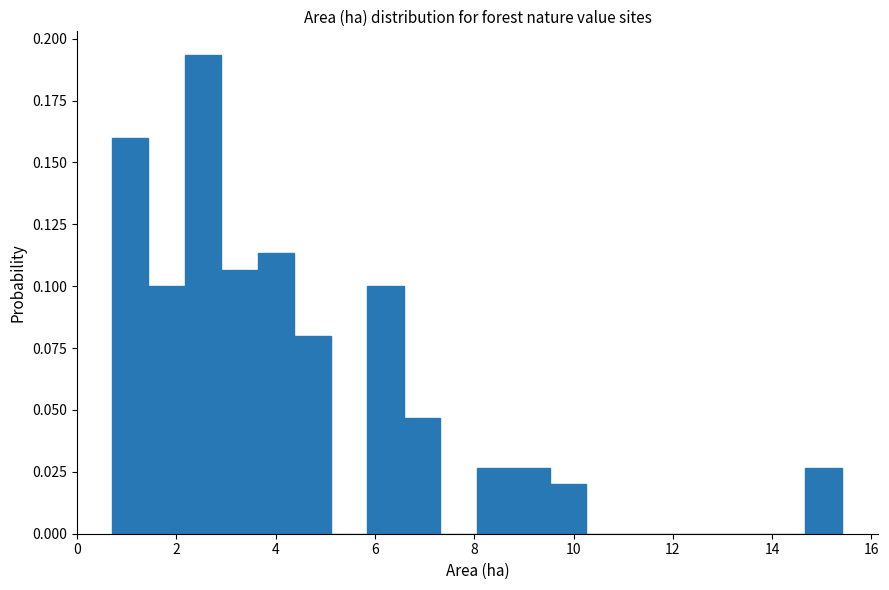

Read against the x-axis, roughly where is the centre of the tallest bar?

2.6